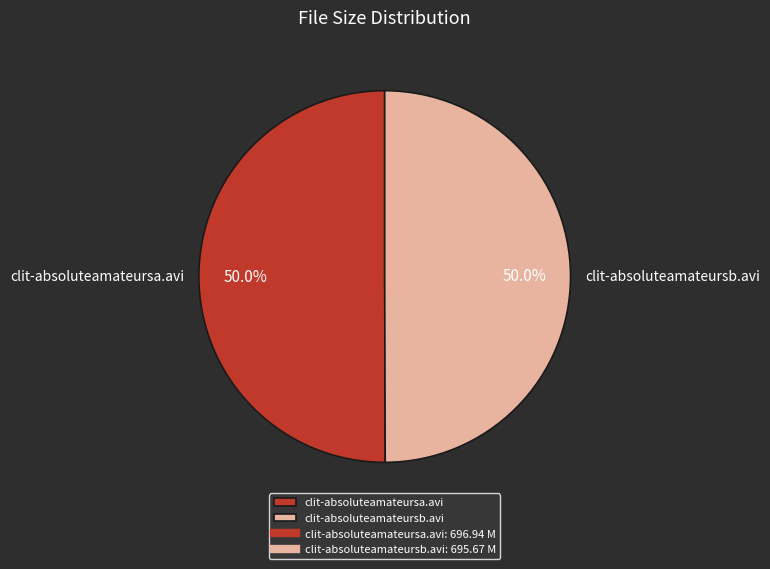

The clit-absoluteamateursa.avi slice represents 58% of the pie. True or false?

False